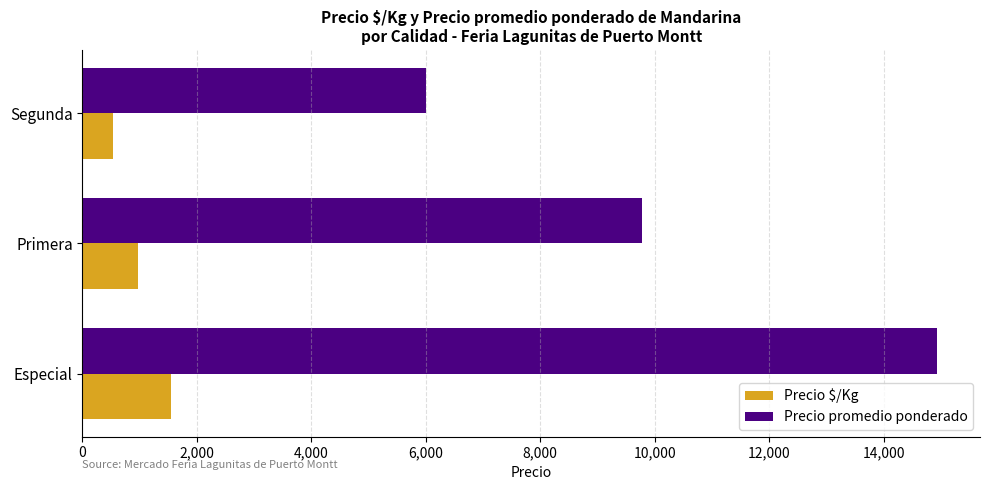

Where is Precio promedio ponderado nearest to the value 10469?

Primera